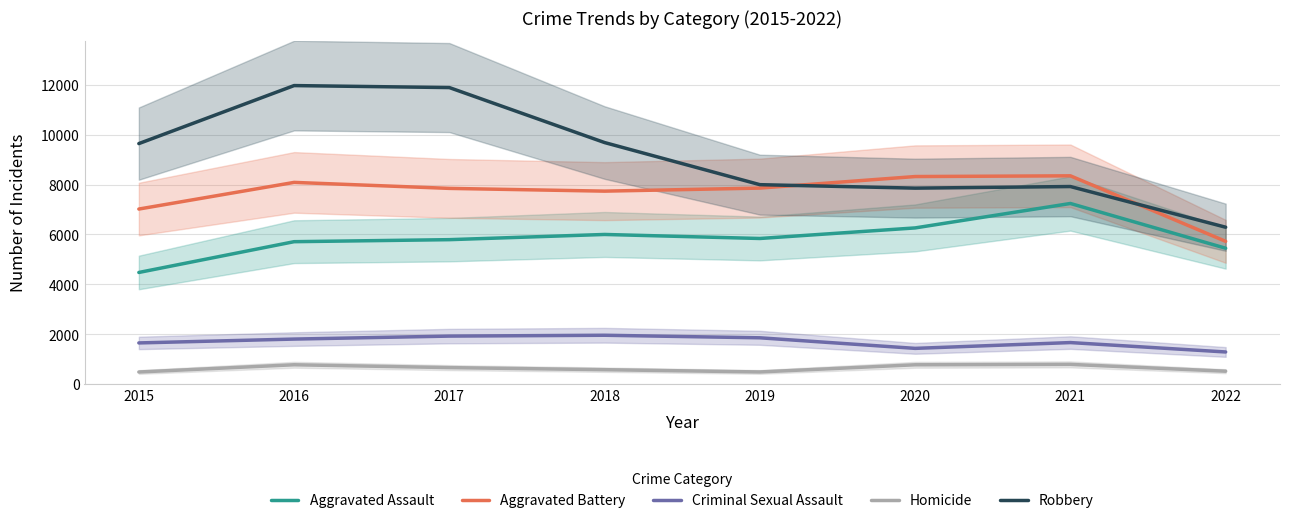

What is the maximum value for Robbery?

11960